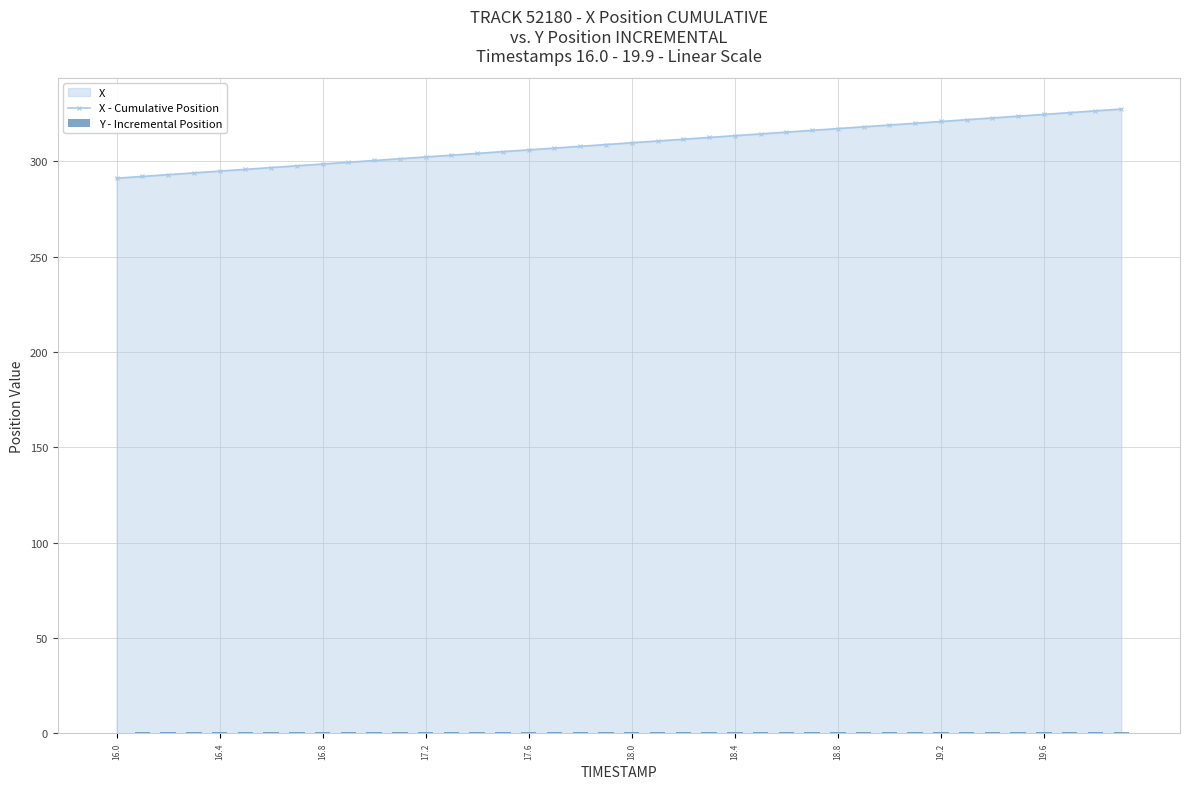

List the series in order of their peak value, highest first.

X - Cumulative Position, Y - Incremental Position